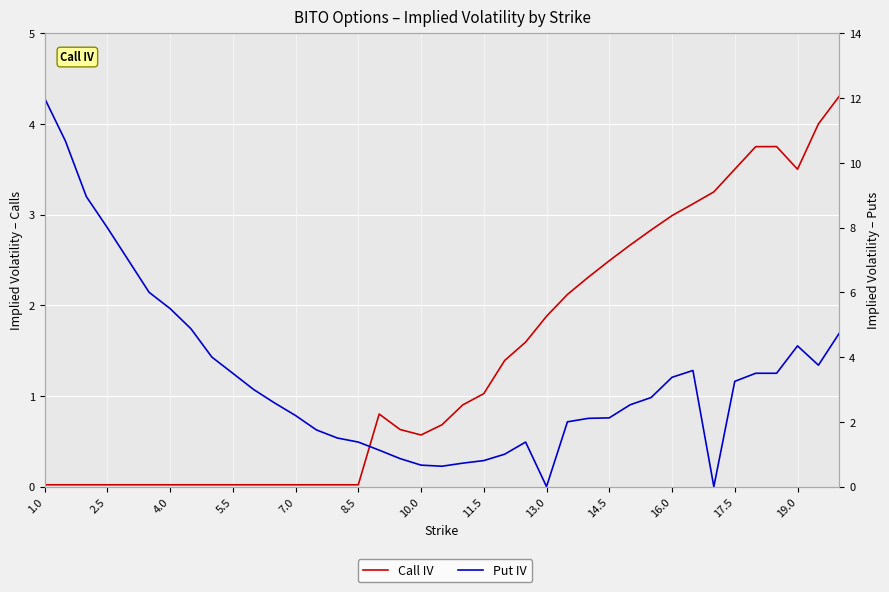

In Put IV, how many points are lower than both neighbors (excluding endpoints)?

4